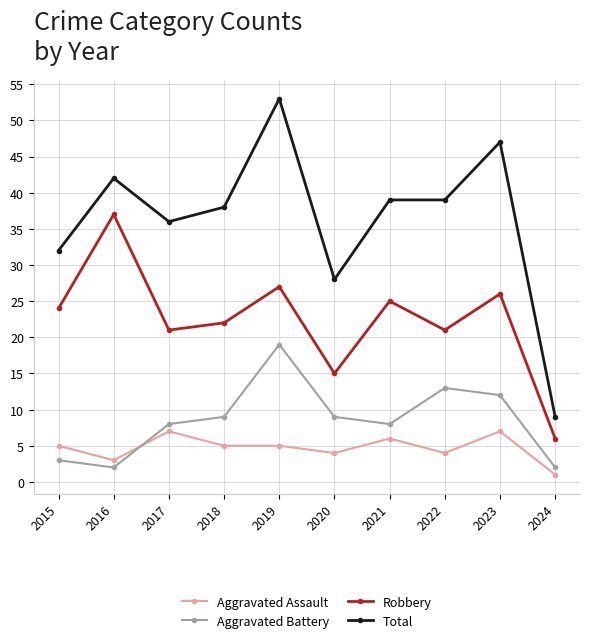

Does the chart have visible grid lines?

Yes